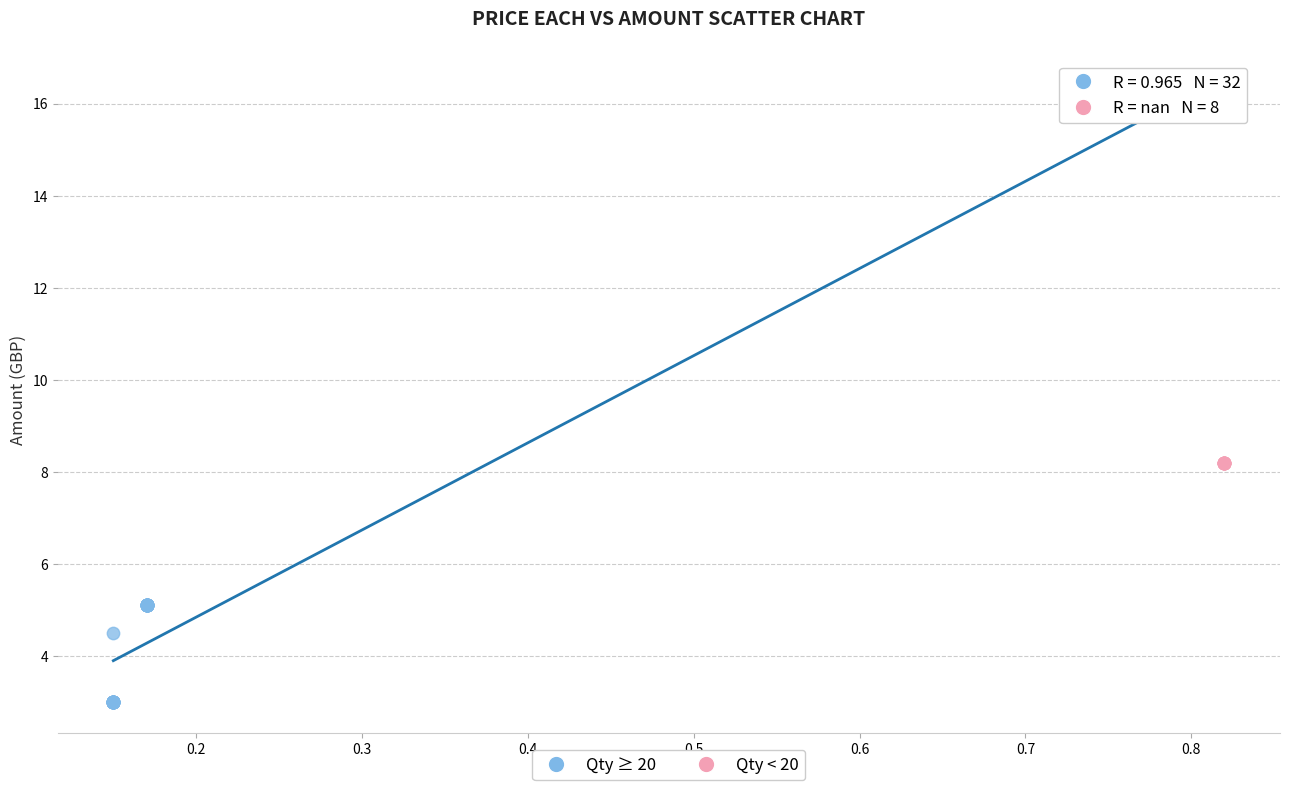

Which series contains the lowest Y value?

Qty ≥ 20